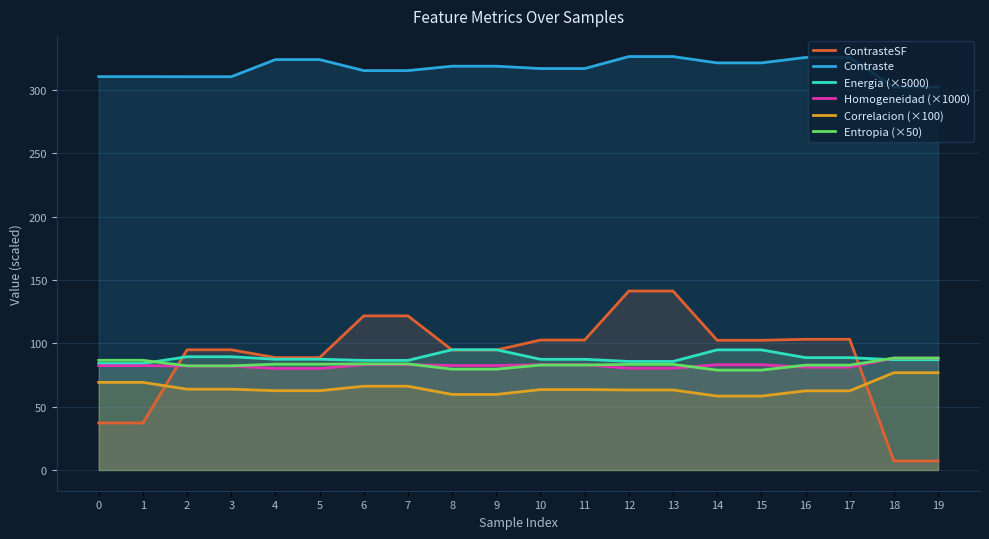

Is the value of Homogeneidad (×1000) at 1 greater than the value of Energia (×5000) at 19?

No